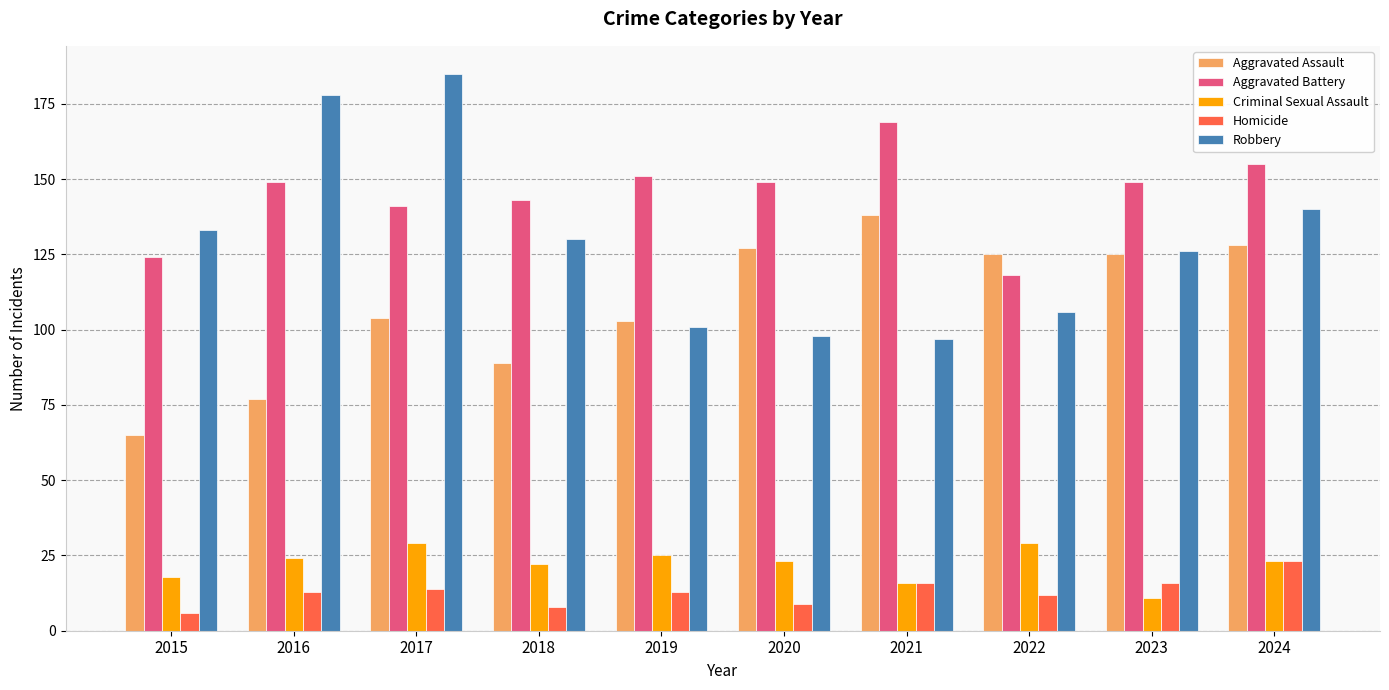

At how many categories does at least one series exceed 14?

10